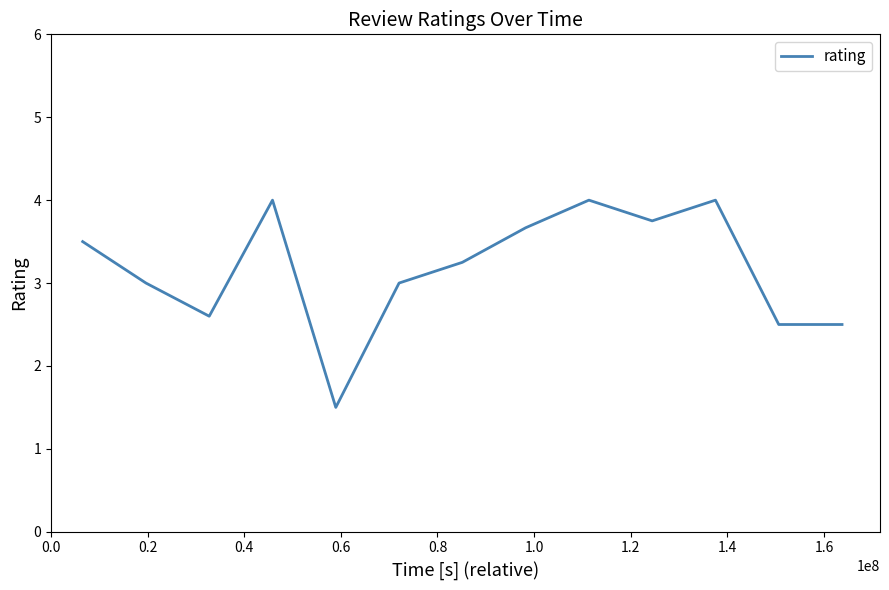

What is the value of the 9th point from the left?

4.0